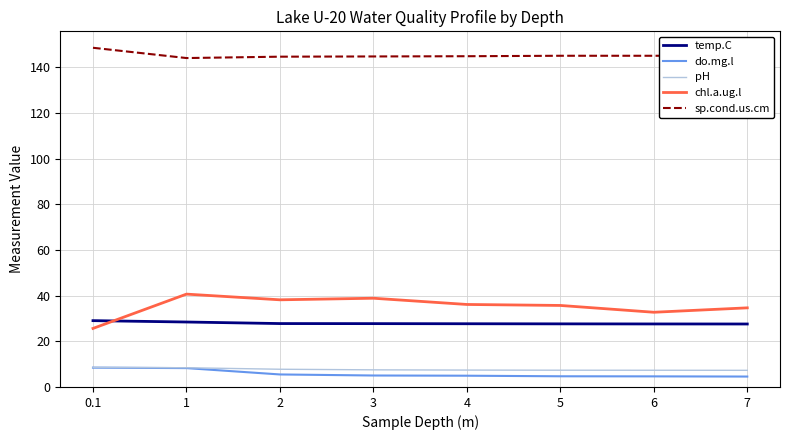

What is the difference between the highest and lowest values at 2?

139.1